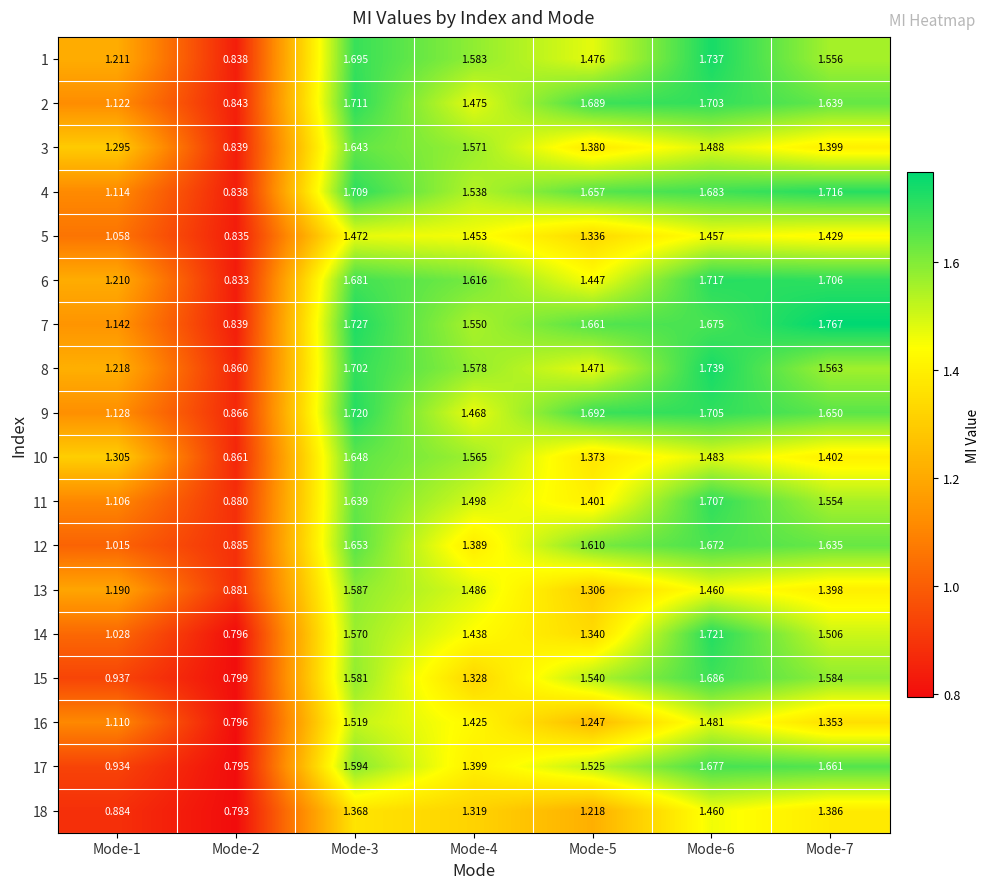

What is the total value across all series at Mode-7?

27.9